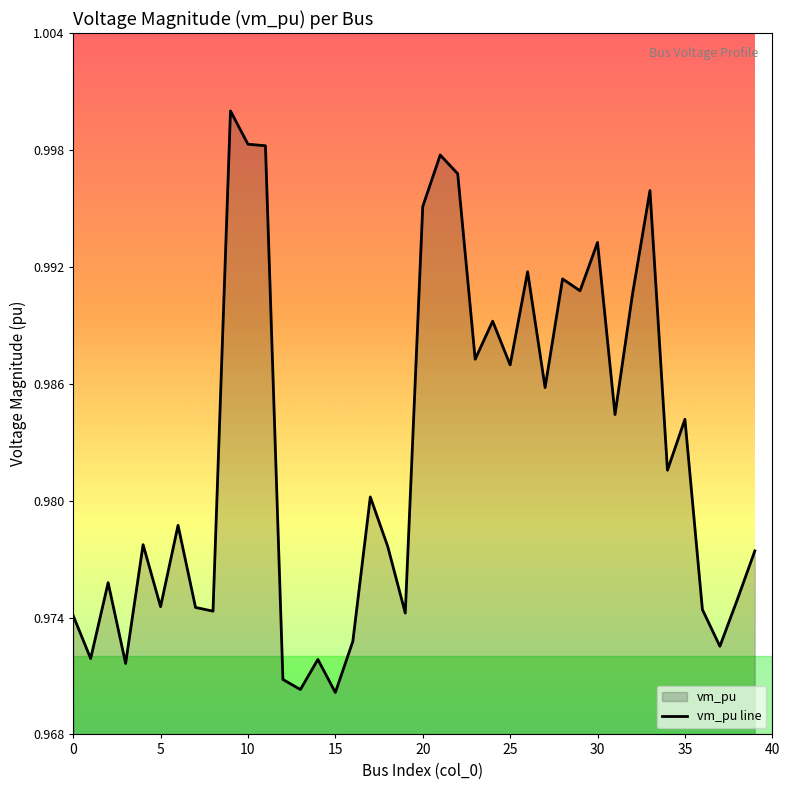

The chart shows a value of 0.6 at 20. True or false?

False